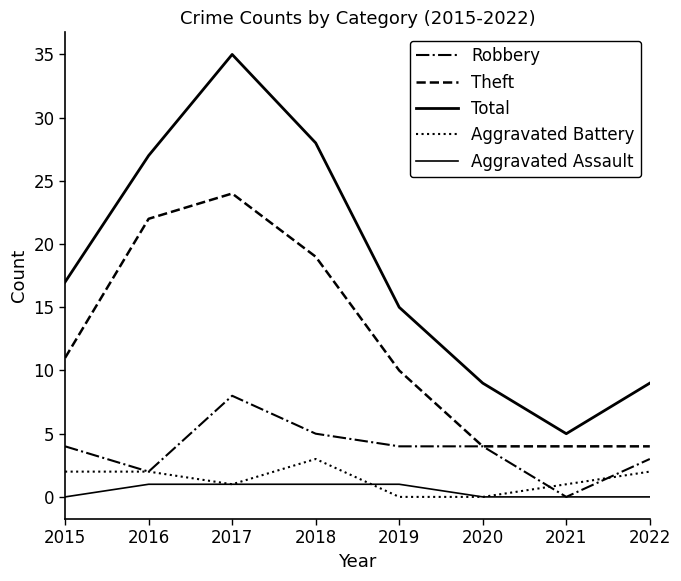

Is this an area chart (filled region under the line)?

No